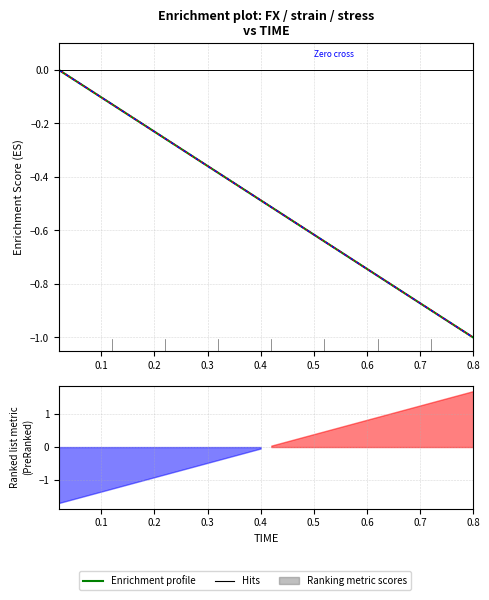

Count the number of categories in the chart.

40